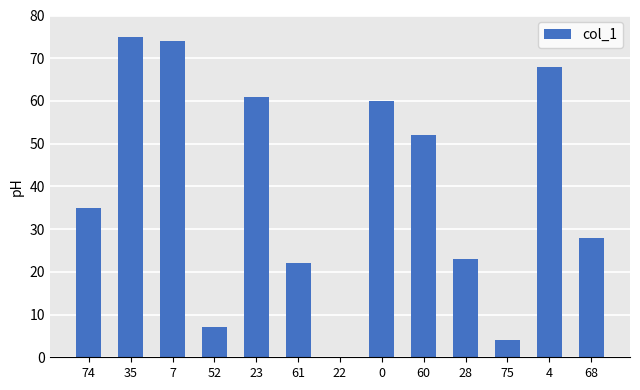

Is it true that the value at 61 is 14?

False